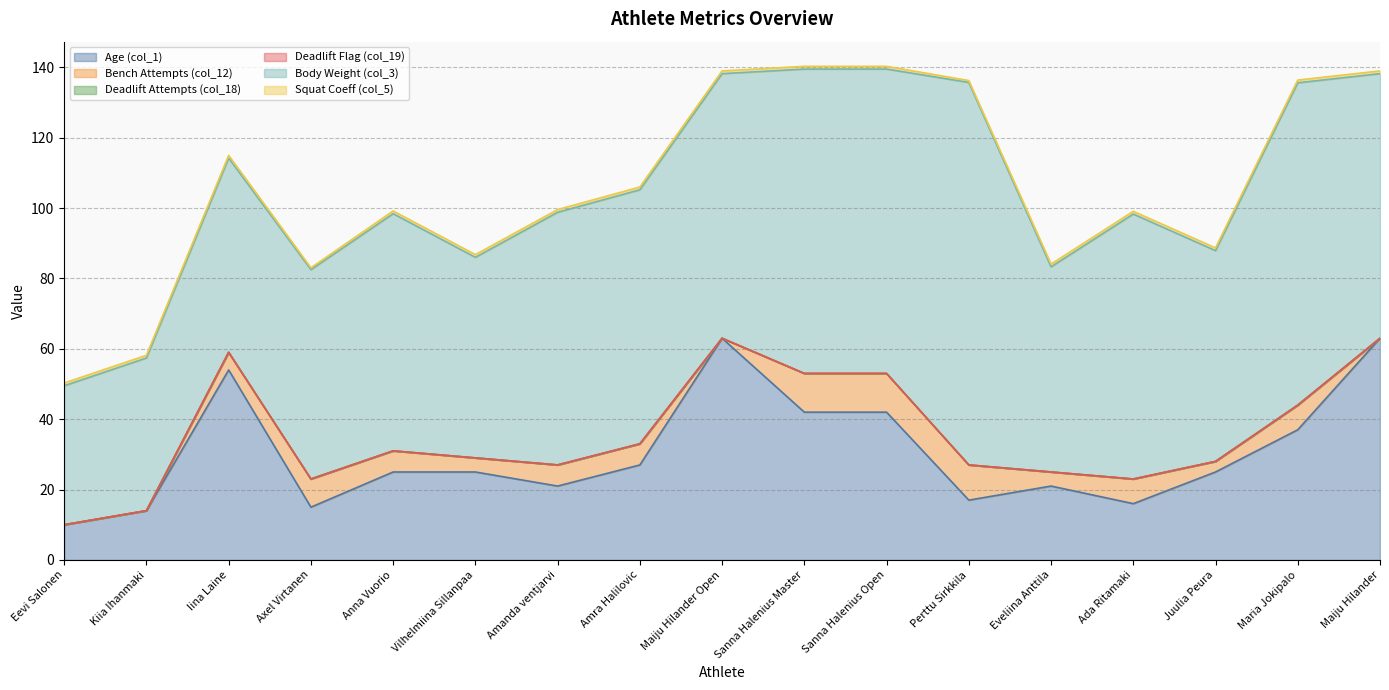

Reading left to right, transcribe all the data shown in this chart.

Age (col_1): Eevi Salonen=10.0	Kiia Ihanmaki=14.0	Iina Laine=54.0	Axel Virtanen=15.0	Anna Vuorio=25.0	Vilhelmiina Sillanpaa=25.0	Amanda ventjarvi=21.0	Amra Halilovic=27.0	Maiju Hilander Open=63.0	Sanna Halenius Master=42.0	Sanna Halenius Open=42.0	Perttu Sirkkila=17.0	Eveliina Anttila=21.0	Ada Ritamaki=16.0	Juulia Peura=25.0	Maria Jokipalo=37.0	Maiju Hilander=63.0
Bench Attempts (col_12): Eevi Salonen=0.0	Kiia Ihanmaki=0.0	Iina Laine=5.0	Axel Virtanen=8.0	Anna Vuorio=6.0	Vilhelmiina Sillanpaa=4.0	Amanda ventjarvi=6.0	Amra Halilovic=6.0	Maiju Hilander Open=0.0	Sanna Halenius Master=11.0	Sanna Halenius Open=11.0	Perttu Sirkkila=10.0	Eveliina Anttila=4.0	Ada Ritamaki=7.0	Juulia Peura=3.0	Maria Jokipalo=7.0	Maiju Hilander=0.0
Deadlift Attempts (col_18): Eevi Salonen=0.0	Kiia Ihanmaki=0.0	Iina Laine=0.0	Axel Virtanen=0.0	Anna Vuorio=0.0	Vilhelmiina Sillanpaa=0.0	Amanda ventjarvi=0.0	Amra Halilovic=0.0	Maiju Hilander Open=0.0	Sanna Halenius Master=0.0	Sanna Halenius Open=0.0	Perttu Sirkkila=0.0	Eveliina Anttila=0.0	Ada Ritamaki=0.0	Juulia Peura=0.0	Maria Jokipalo=0.0	Maiju Hilander=0.0
Deadlift Flag (col_19): Eevi Salonen=0.0	Kiia Ihanmaki=0.0	Iina Laine=0.0	Axel Virtanen=0.0	Anna Vuorio=0.0	Vilhelmiina Sillanpaa=0.0	Amanda ventjarvi=0.0	Amra Halilovic=0.0	Maiju Hilander Open=0.0	Sanna Halenius Master=0.0	Sanna Halenius Open=0.0	Perttu Sirkkila=0.0	Eveliina Anttila=0.0	Ada Ritamaki=0.0	Juulia Peura=0.0	Maria Jokipalo=0.0	Maiju Hilander=0.0
Body Weight (col_3): Eevi Salonen=39.5	Kiia Ihanmaki=43.4	Iina Laine=55.2	Axel Virtanen=59.5	Anna Vuorio=67.4	Vilhelmiina Sillanpaa=57.0	Amanda ventjarvi=71.8	Amra Halilovic=72.2	Maiju Hilander Open=75.2	Sanna Halenius Master=86.5	Sanna Halenius Open=86.5	Perttu Sirkkila=108.7	Eveliina Anttila=58.3	Ada Ritamaki=75.3	Juulia Peura=59.9	Maria Jokipalo=91.6	Maiju Hilander=75.2
Squat Coeff (col_5): Eevi Salonen=0.8	Kiia Ihanmaki=0.8	Iina Laine=0.8	Axel Virtanen=0.5	Anna Vuorio=0.8	Vilhelmiina Sillanpaa=0.8	Amanda ventjarvi=0.8	Amra Halilovic=0.8	Maiju Hilander Open=0.8	Sanna Halenius Master=0.8	Sanna Halenius Open=0.8	Perttu Sirkkila=0.5	Eveliina Anttila=0.8	Ada Ritamaki=0.8	Juulia Peura=0.8	Maria Jokipalo=0.8	Maiju Hilander=0.8